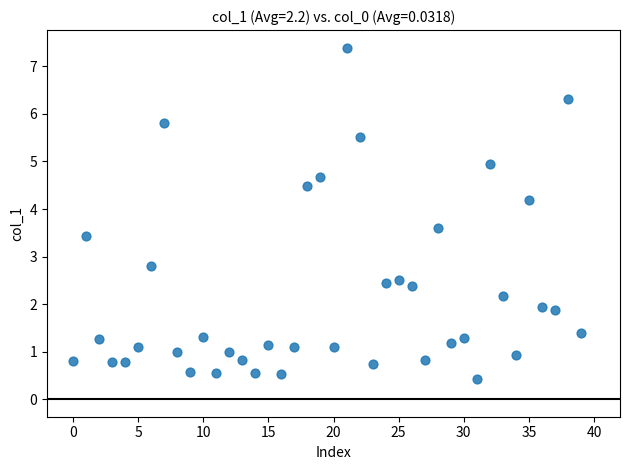

What Y value in the scatter plot is closest to 3?

2.8